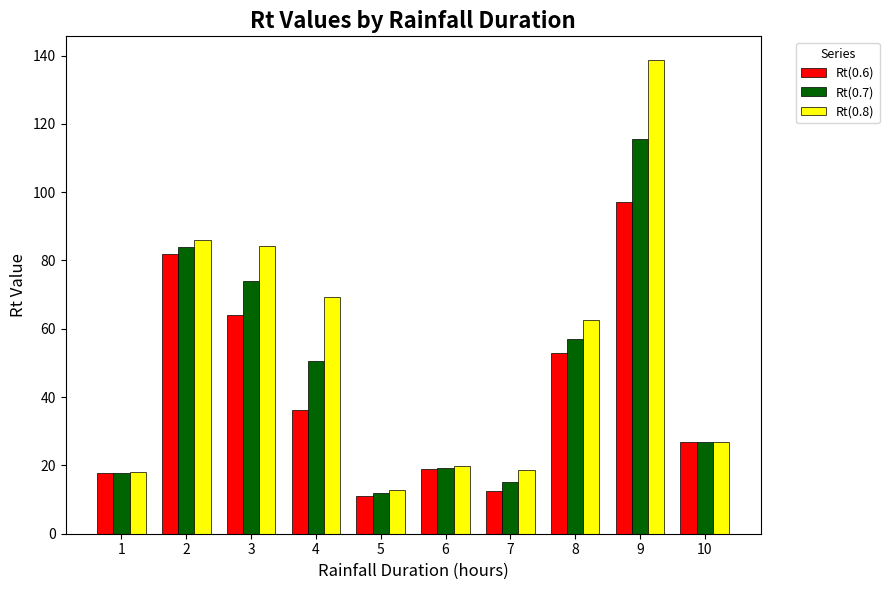

How many data points in Rt(0.6) are less than 36?

5